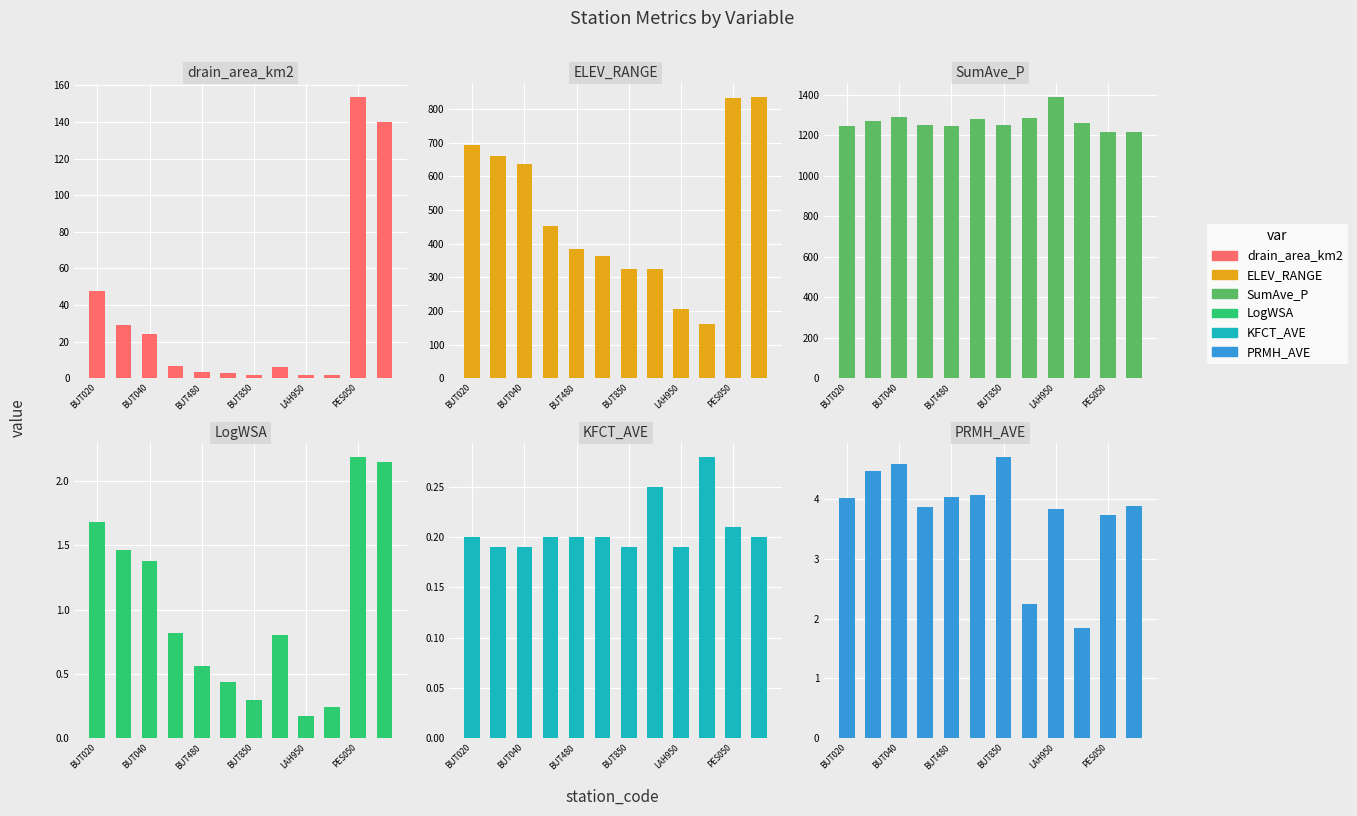

How many bars are there in total?

72